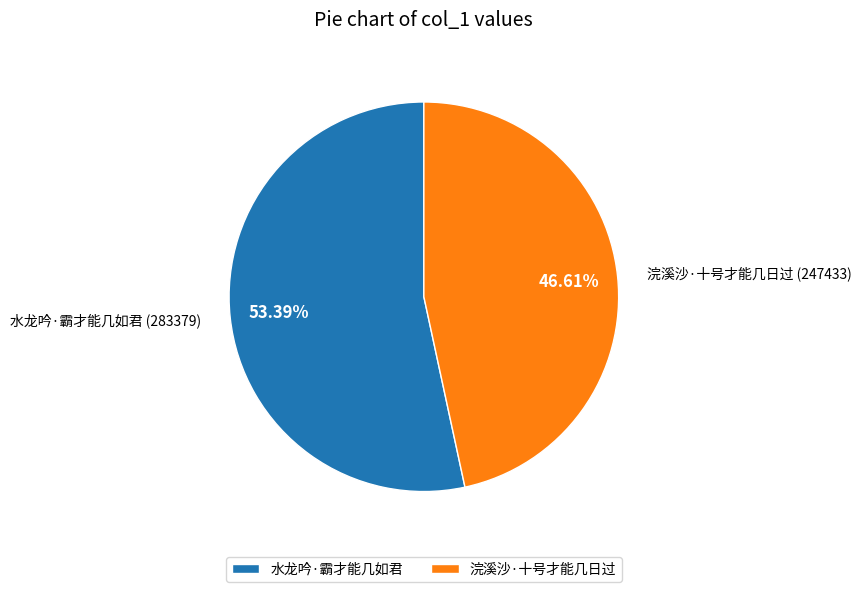

Is there a majority slice in this chart?

Yes